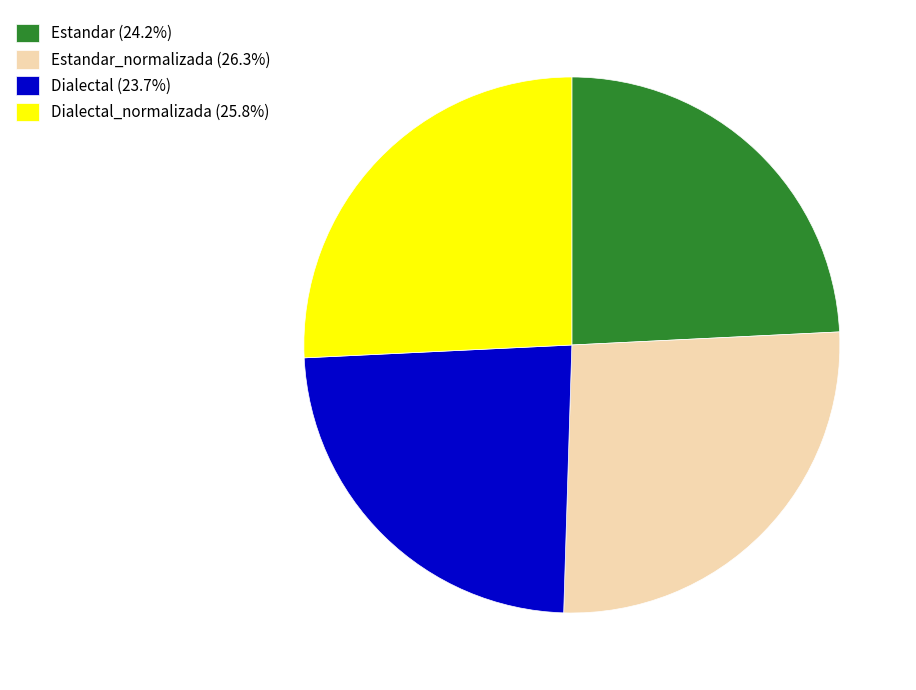

Do Dialectal_normalizada (25.8%) and Estandar_normalizada (26.3%) together represent more than half of the pie?

Yes